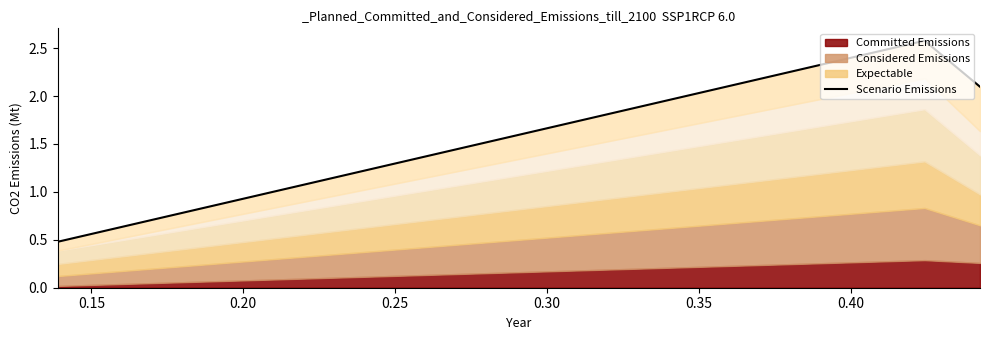

Is it true that the value at 0.10 is 0.7?

False